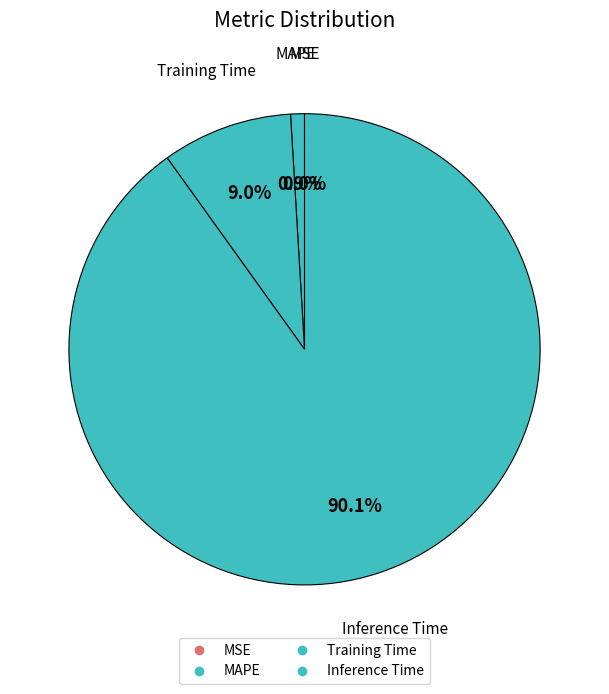

Which slice represents more than half of the pie?

Inference Time